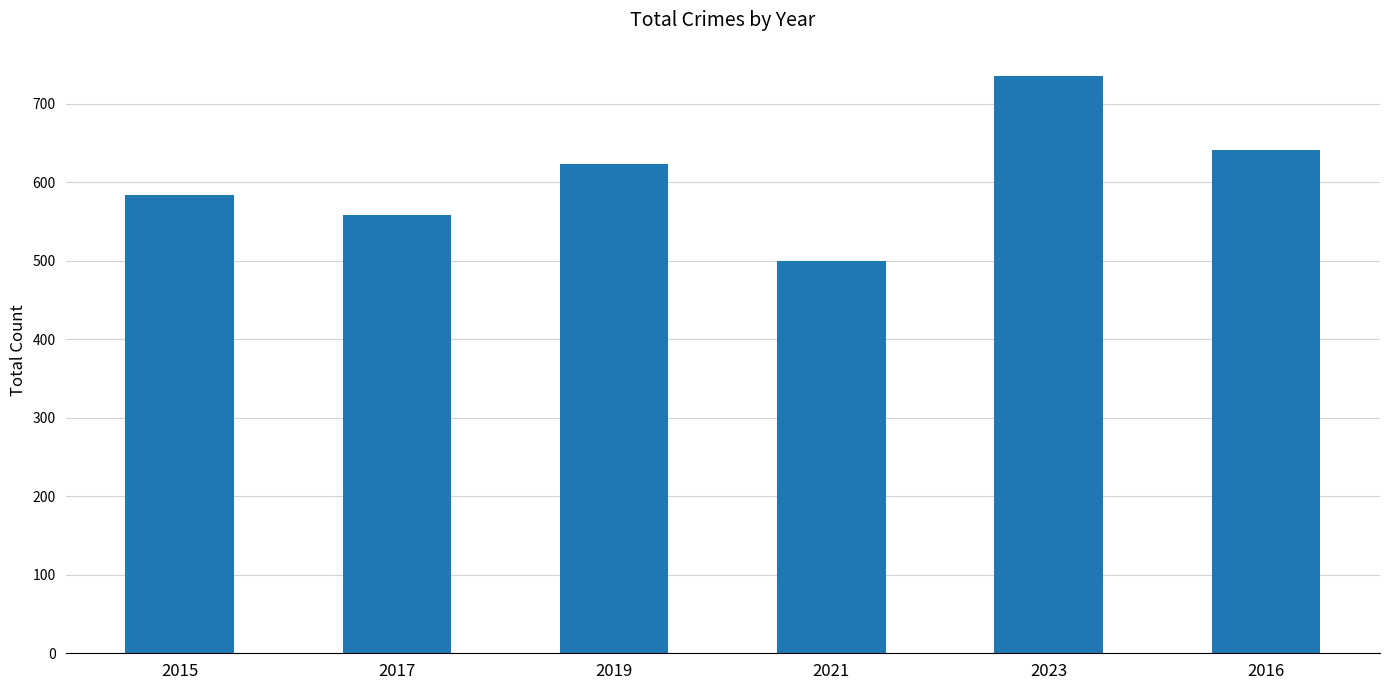

What is the value of the 2nd bar from the left?

558